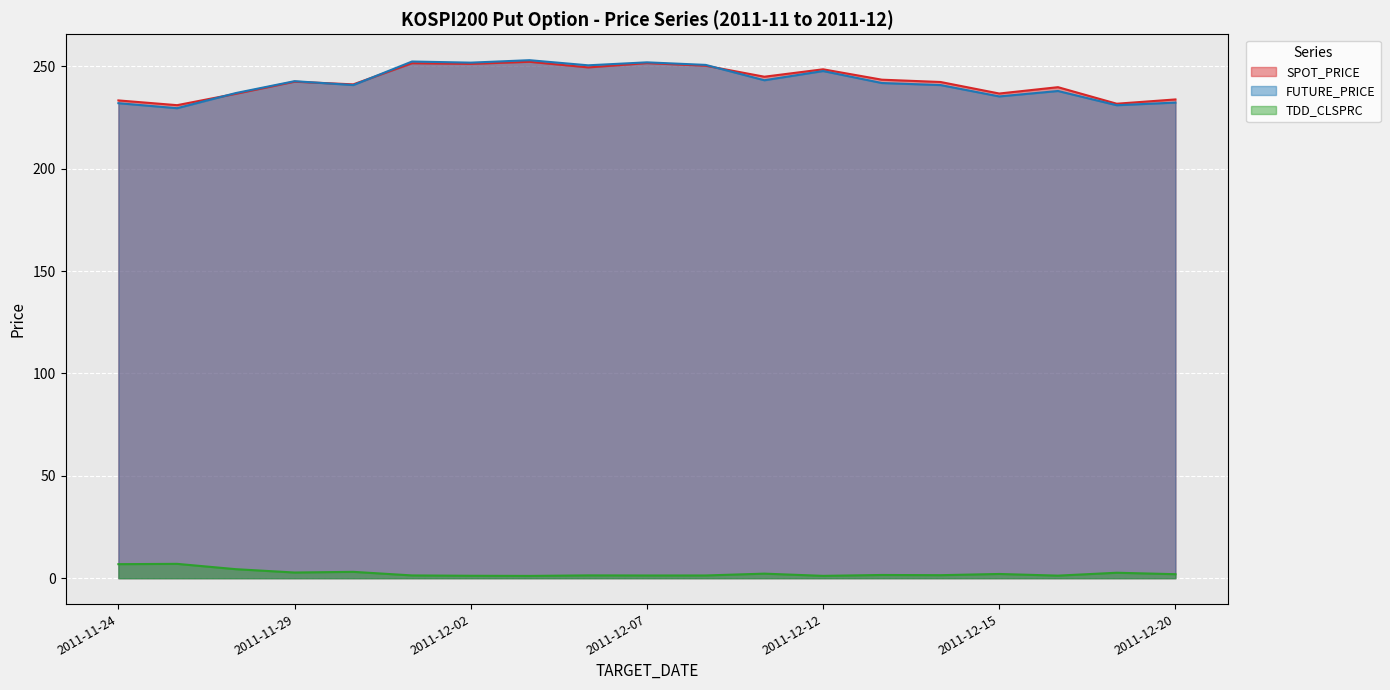

How many categories are shown in the chart?

19